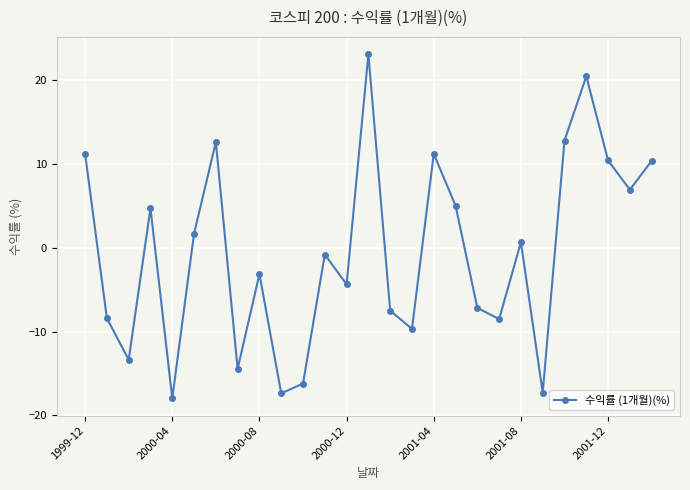

True or false: there are more than 0 points higher than both neighbors.

True